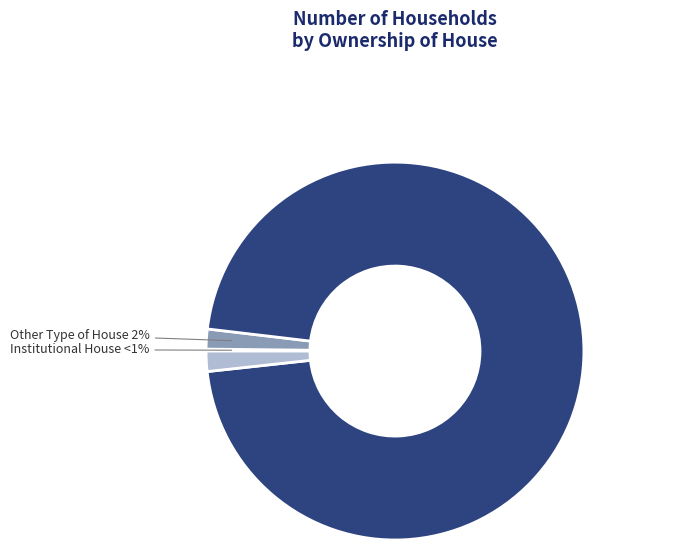

Which slice is the largest?

Owned House